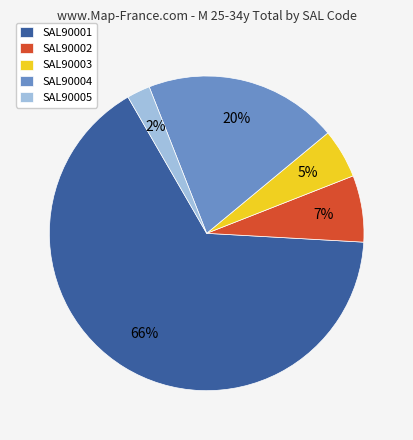

Combined, do SAL90001 and SAL90005 account for over 50%?

Yes